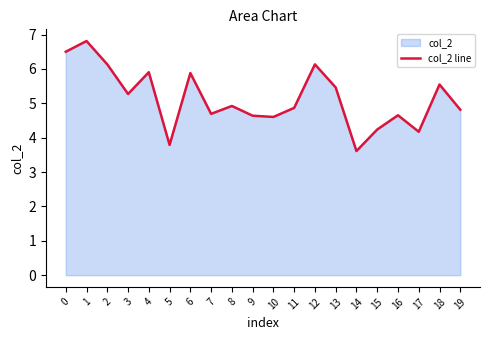

At which category does the chart reach its minimum across all series?

14